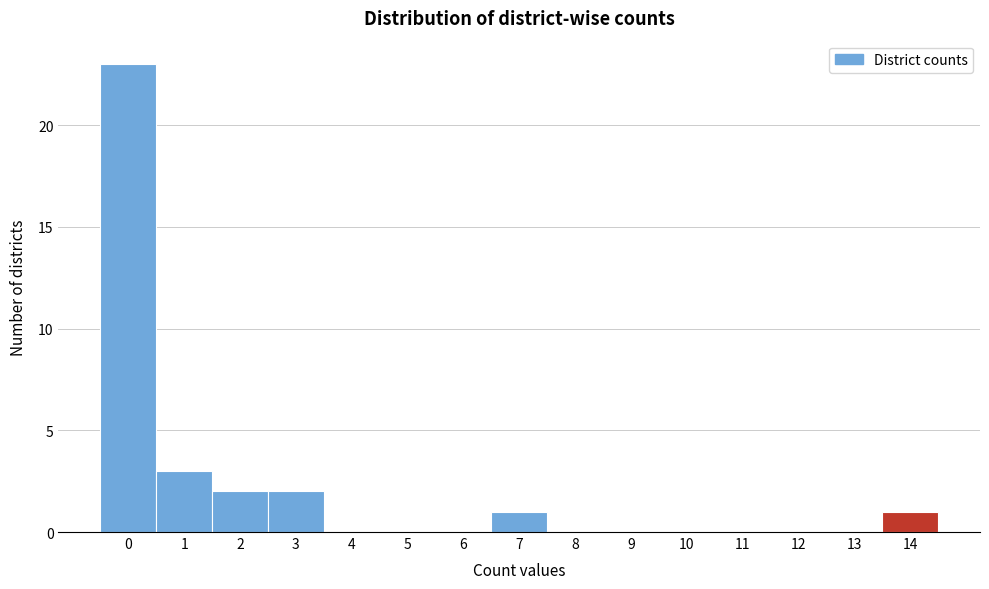

Reading left to right, list all the values displayed in this chart.

0=23	1=3	2=2	3=2	4=0	5=0	6=0	7=1	8=0	9=0	10=0	11=0	12=0	13=0	14=1